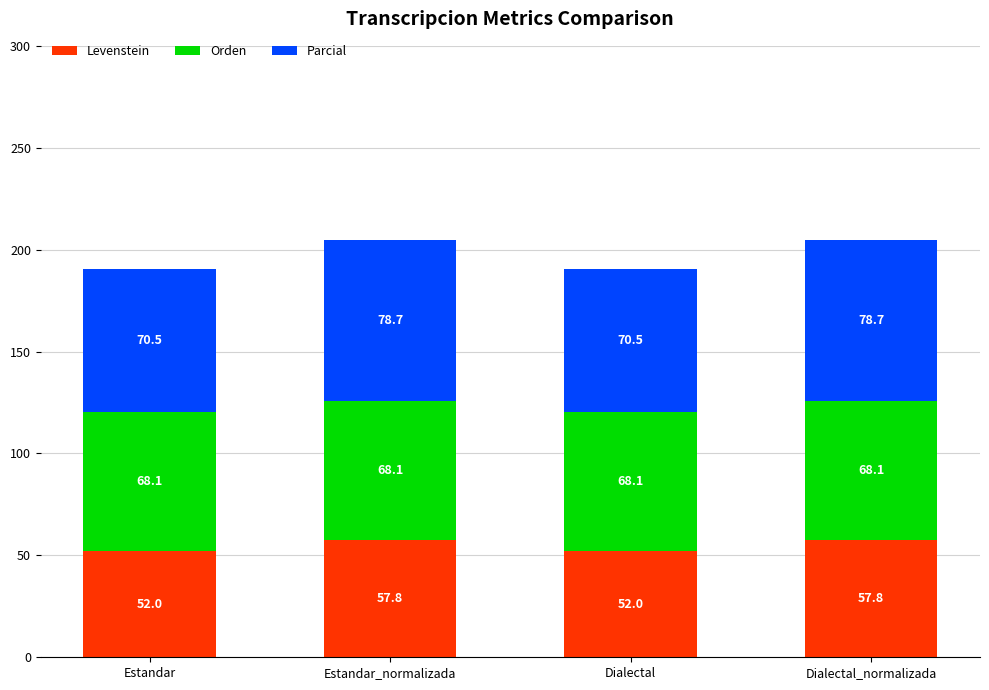

How many values in the Levenstein series are below 57?

2